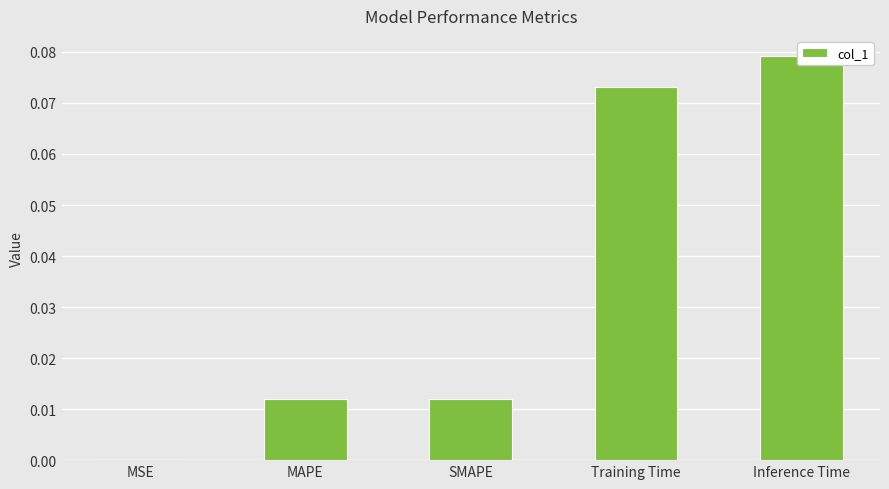

The value at MAPE is 0.0. True or false?

False